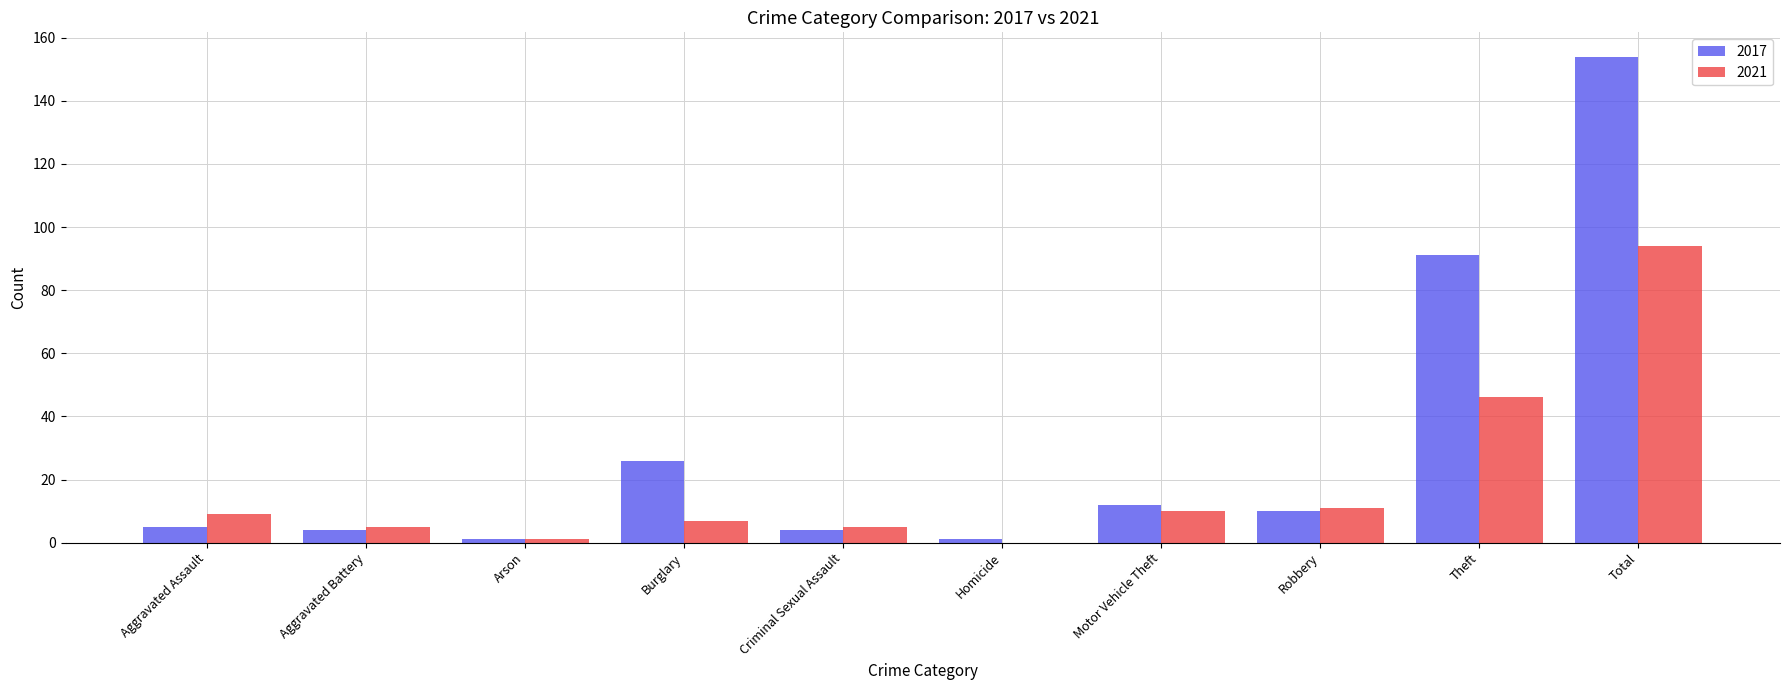

Is the value of 2021 at Aggravated Assault greater than the value of 2017 at Theft?

No